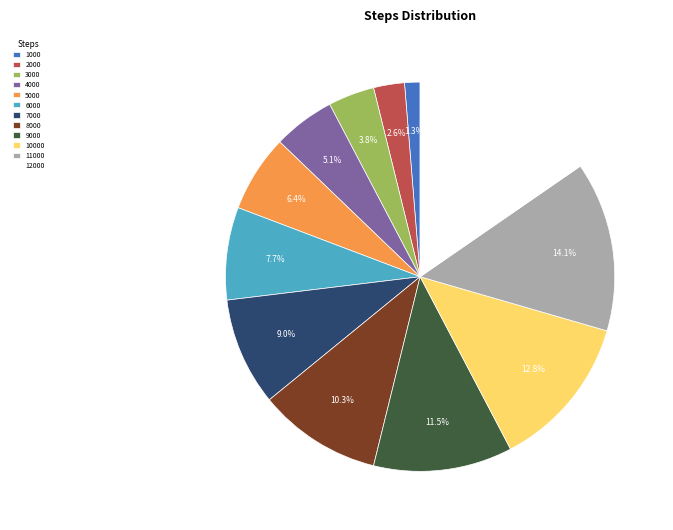

Approximately how many times larger is the value at 12000 compared to 11000?

1.1